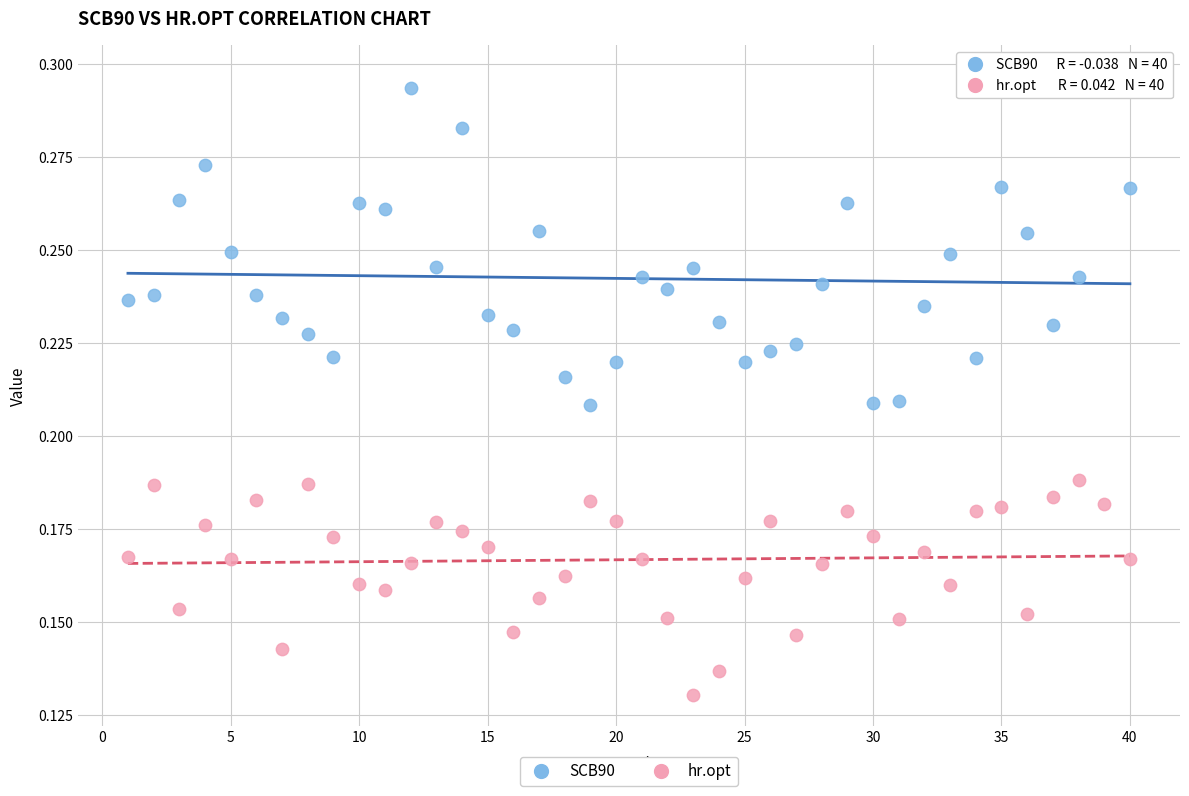

Which series reaches the minimum Y coordinate?

hr.opt